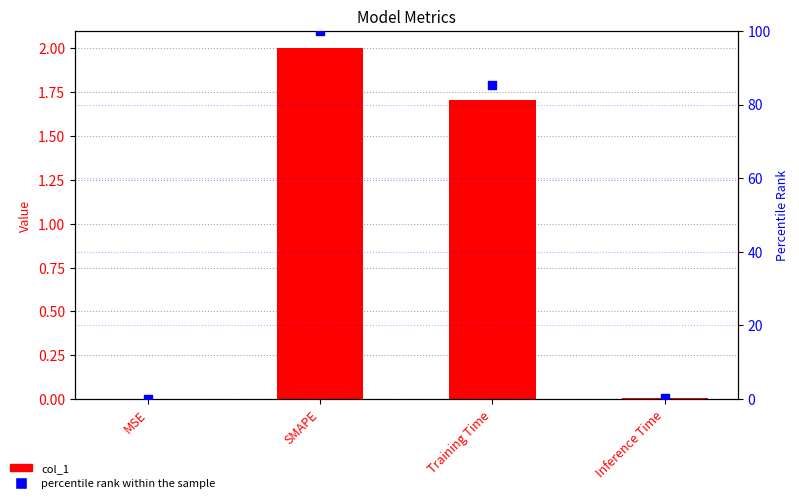

Which series reaches the maximum Y coordinate?

percentile rank within the sample